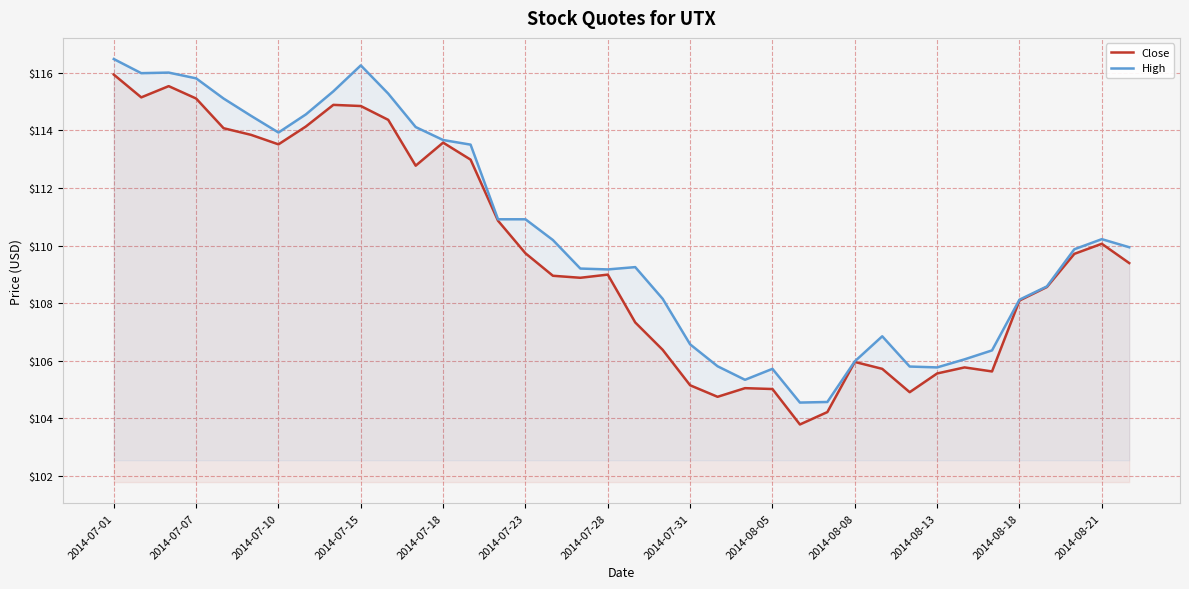

What is the difference between the maximum and minimum values in the High series?

11.9